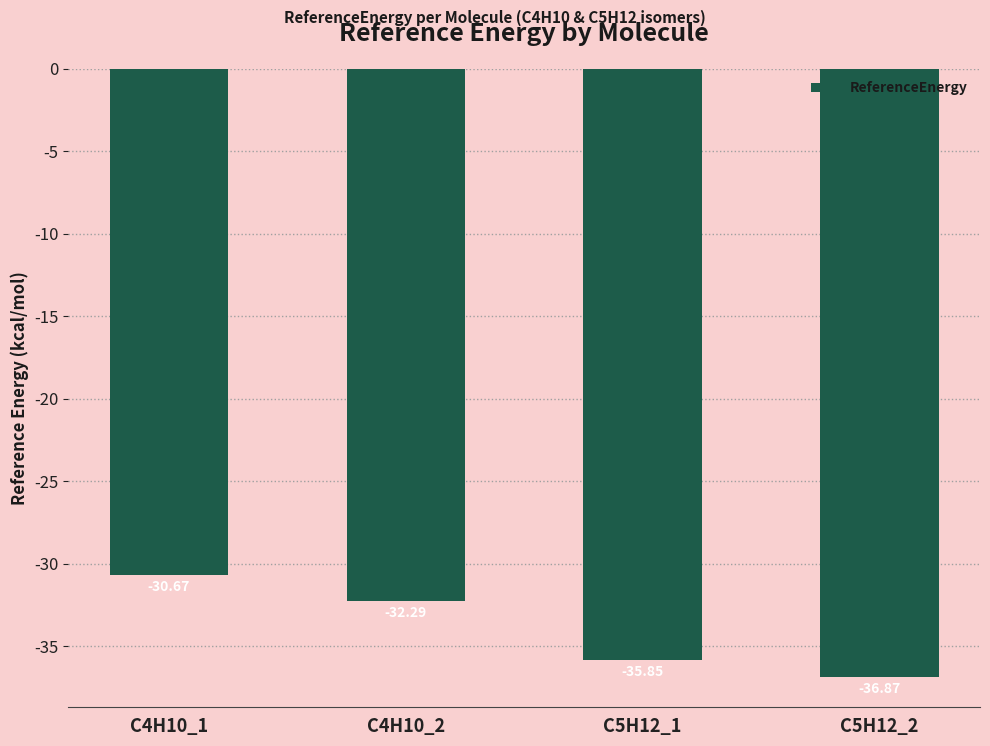

What is the sum of all values?

-135.7